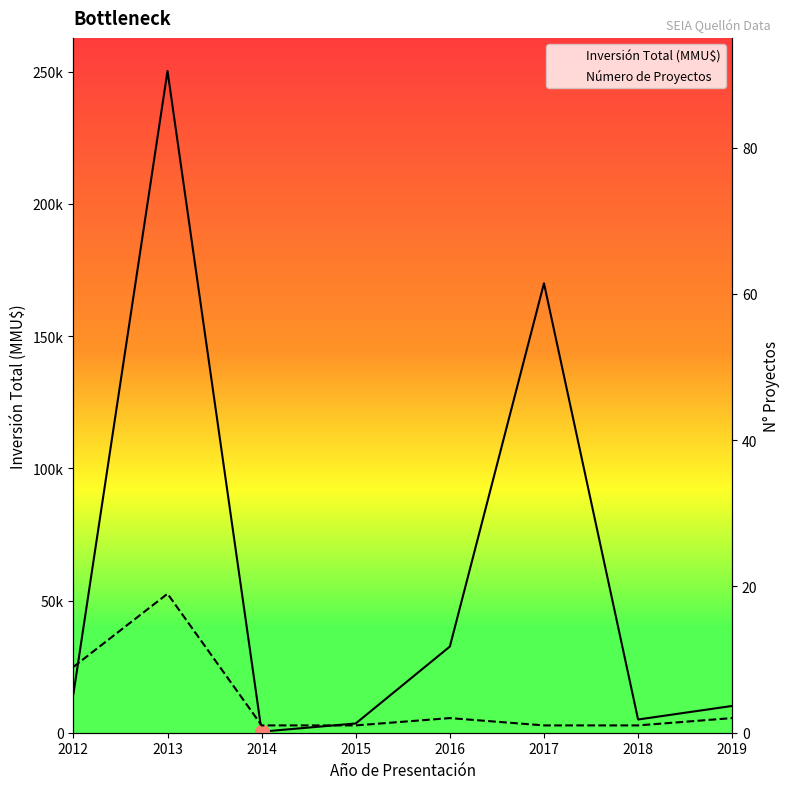

The Número de Proyectos series shows 1 at 2014. True or false?

False